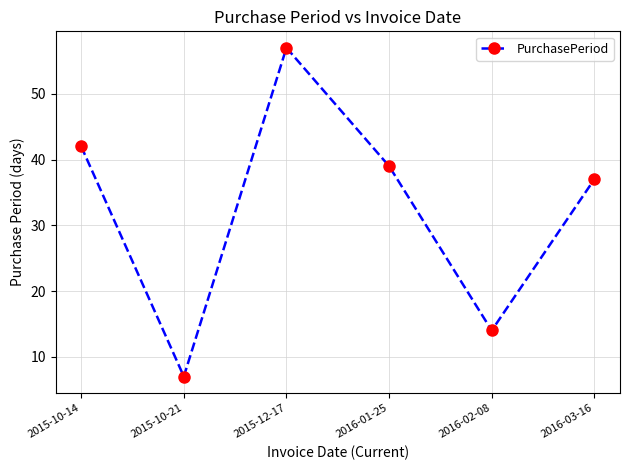

What is the label of the 6th point from the right?

2015-10-14